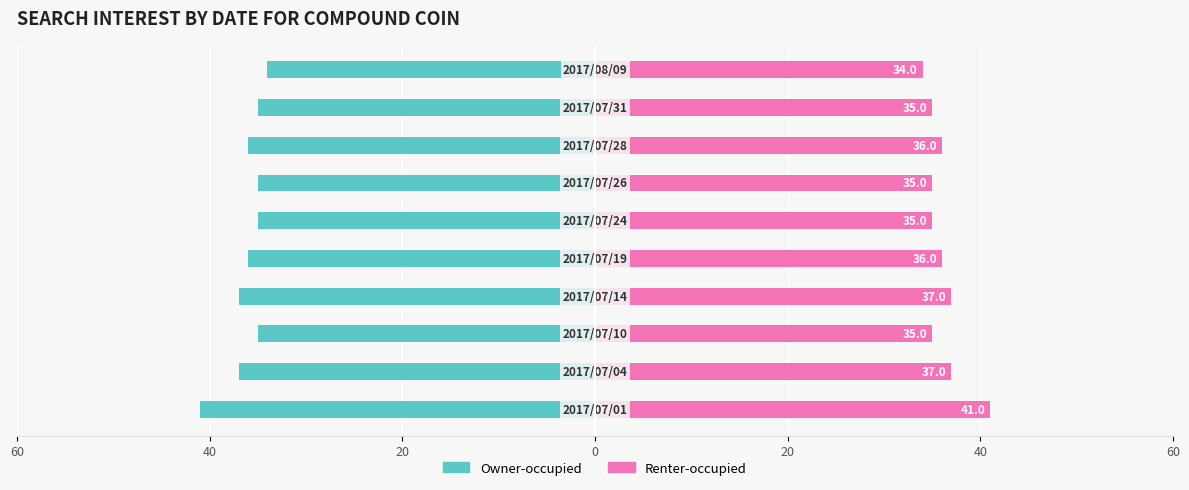

The Compound Coin (Right) series shows 15 at 40. True or false?

False